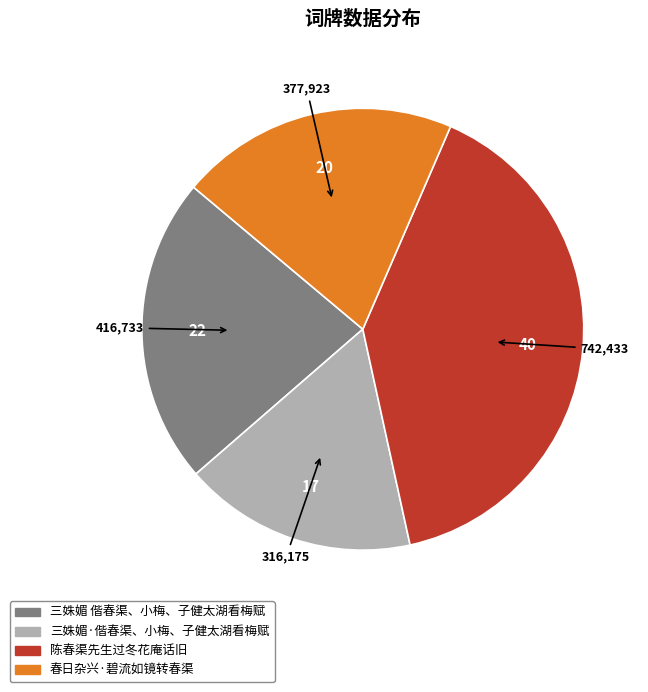

Is it true that 陈春渠先生过冬花庵话旧 is 40% of the pie?

True